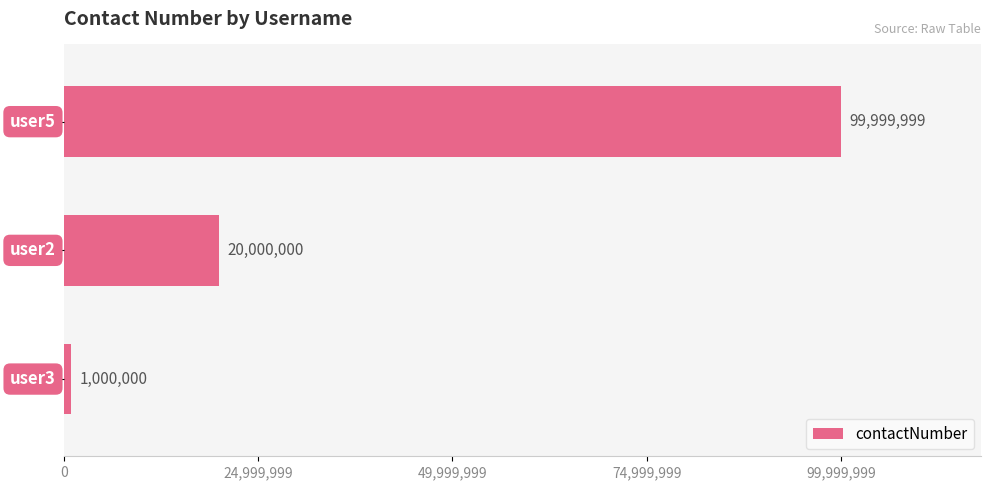

Count the values in the range 1000000 to 99999999.

3